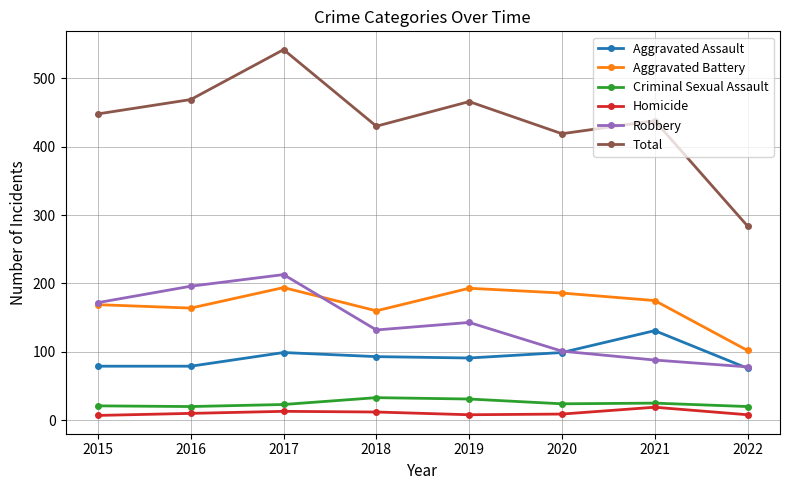

How many distinct data groups are displayed?

6